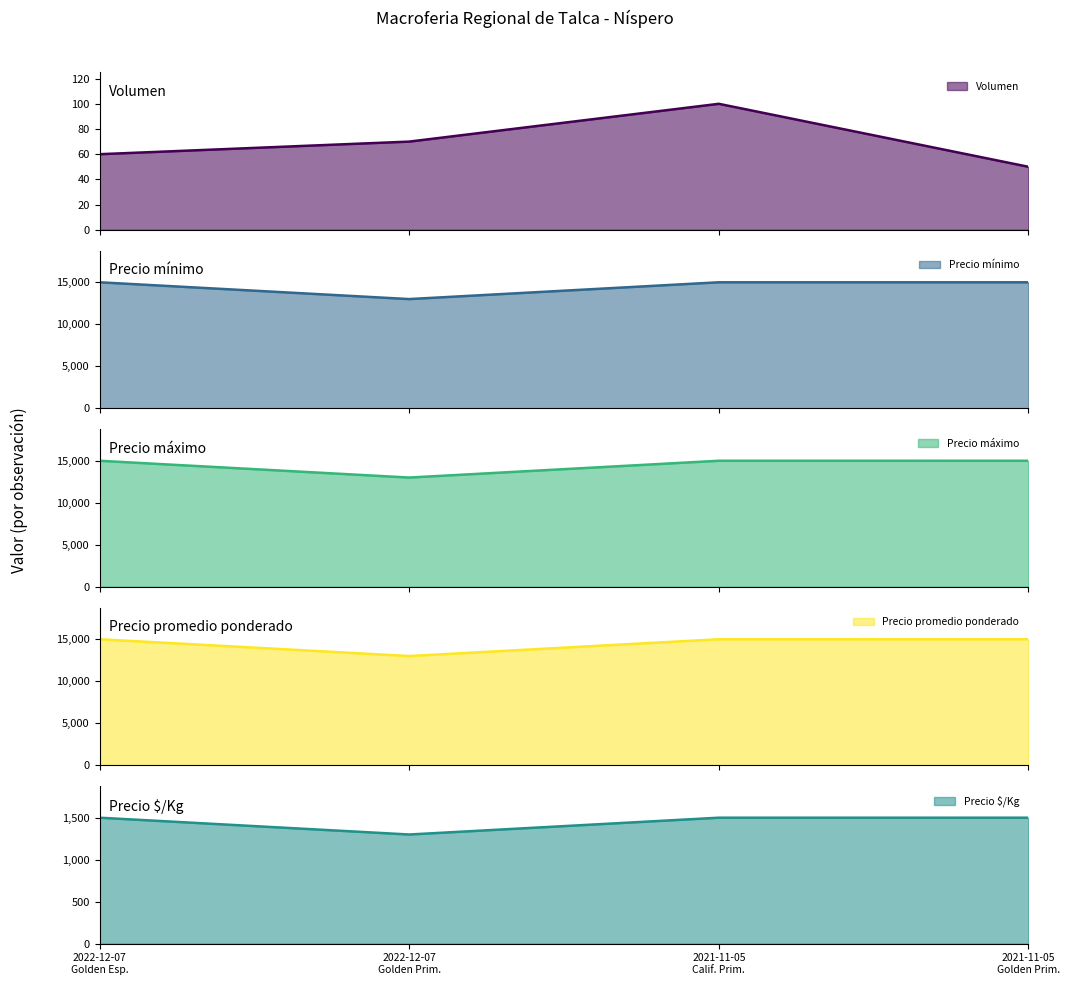

What is the maximum value for Volumen?

100